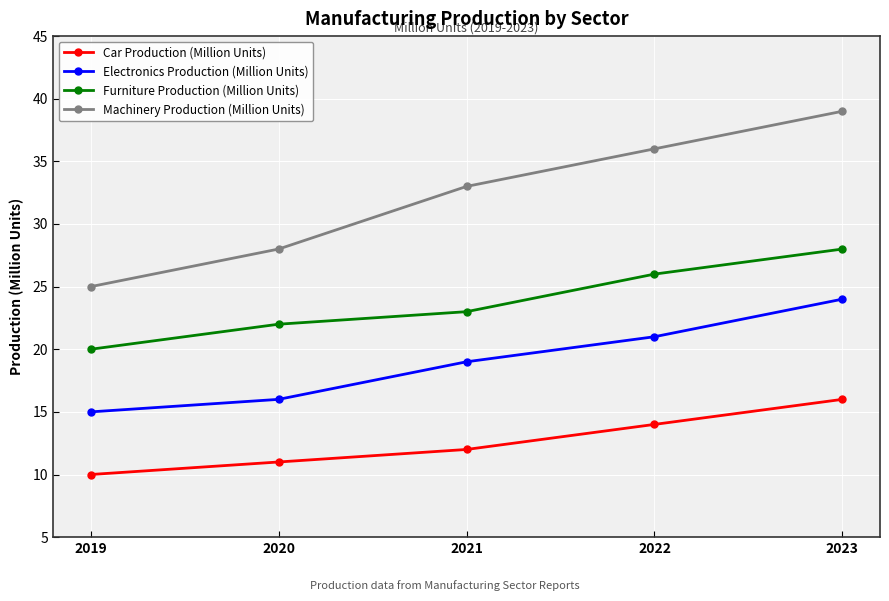

True or false: Electronics Production (Million Units) and Car Production (Million Units) intersect in this chart.

False